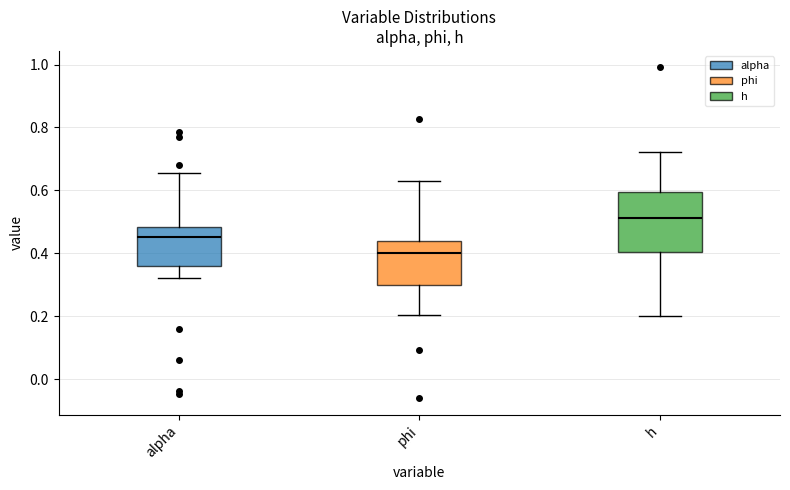

Which box's median line is the lowest?

phi